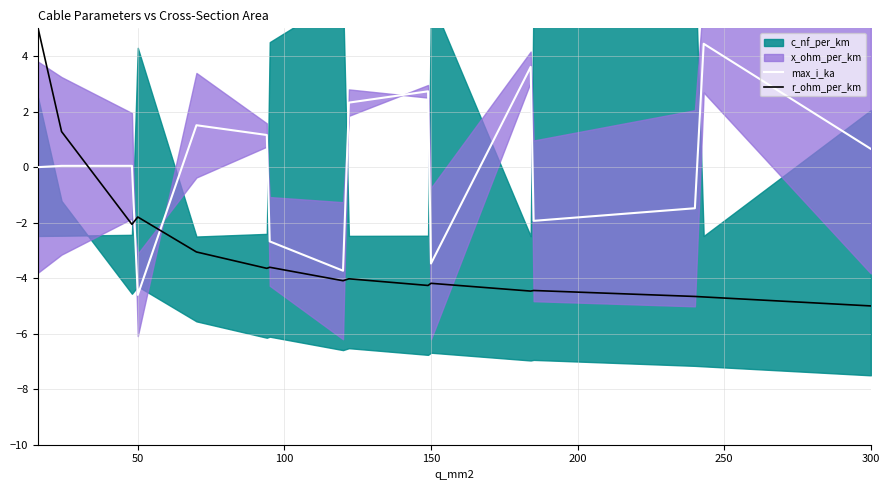

How many categories are shown in the chart?

16